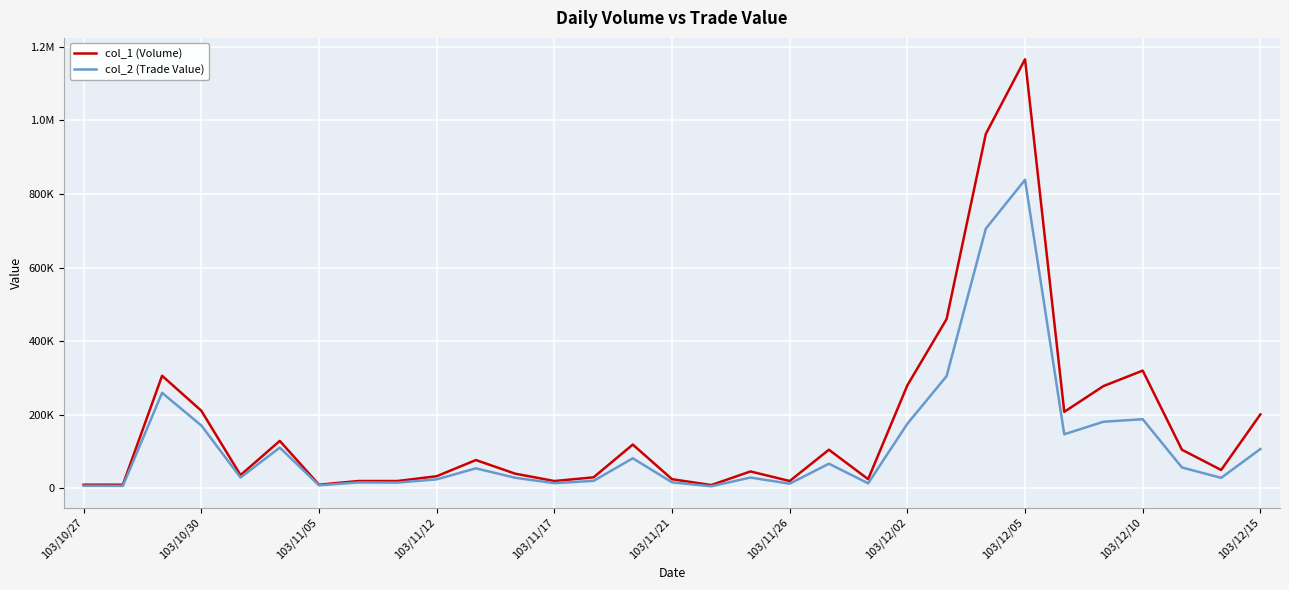

Is this an area chart (filled region under the line)?

No